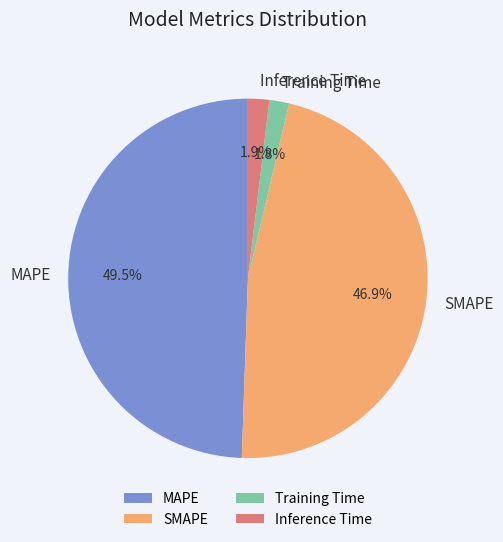

How many segments does this pie chart have?

4